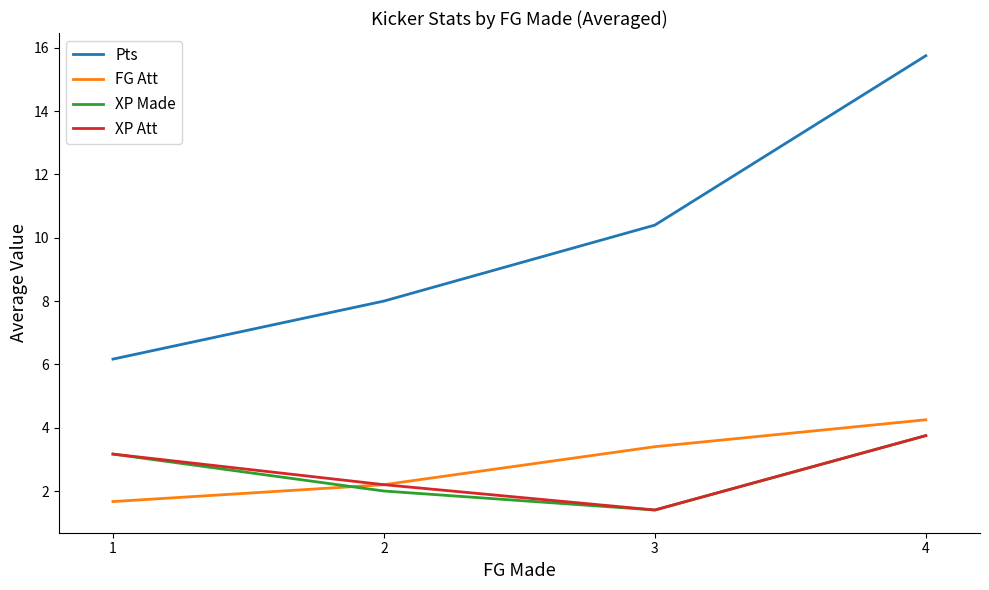

True or false: XP Made and Pts intersect in this chart.

False